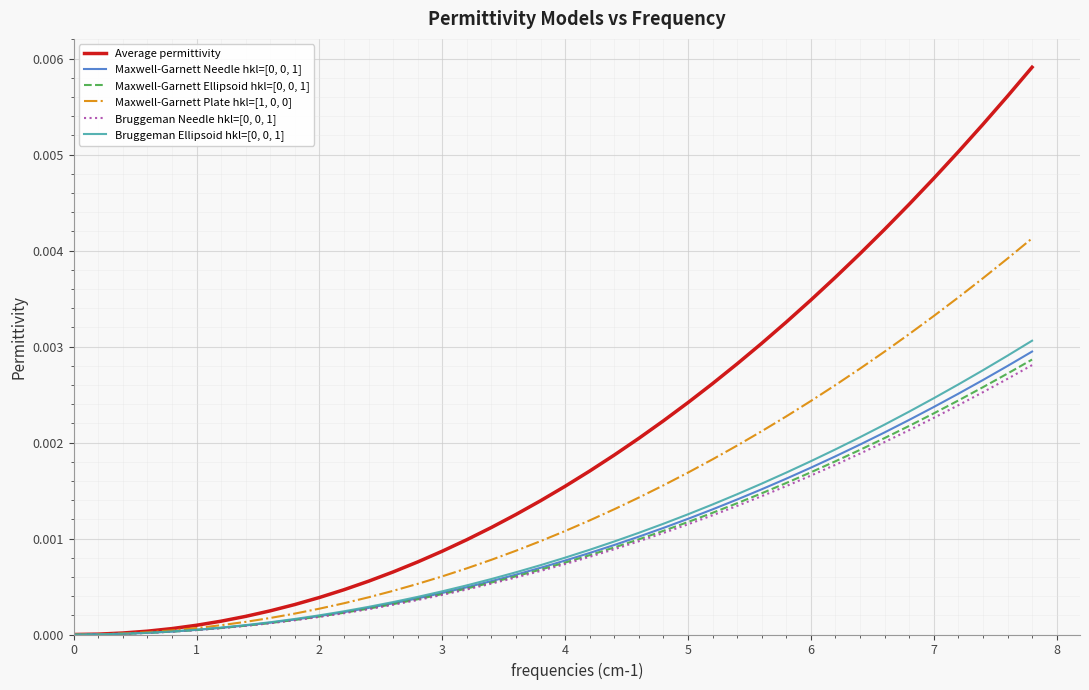

Which series has the largest range (max minus min)?

Average permittivity